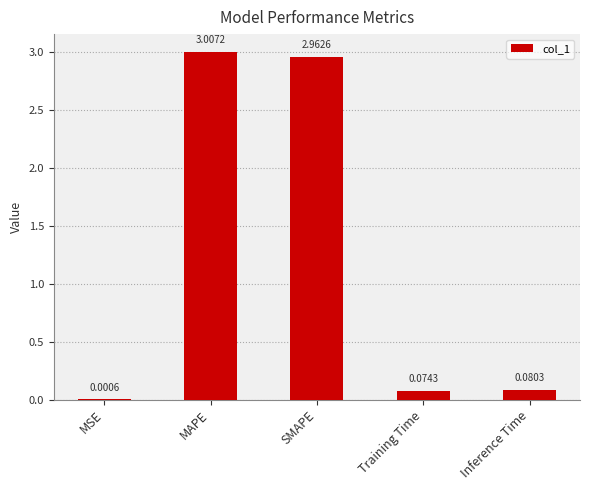

Between MAPE and MSE, which is larger?

MAPE